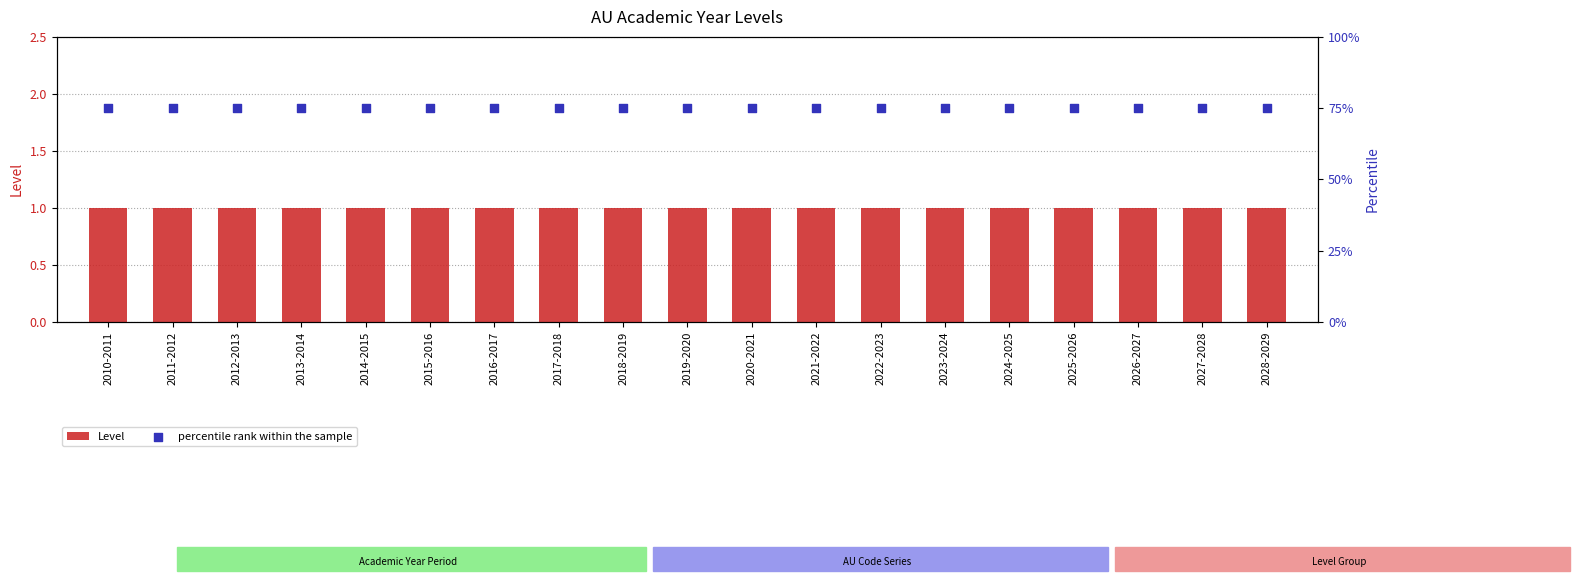

At how many categories does at least one series exceed 37?

19